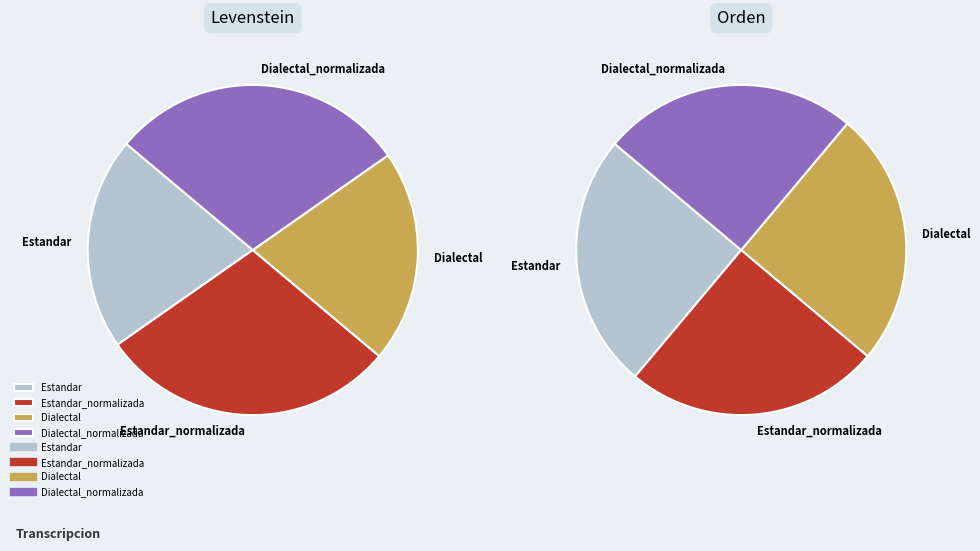

The Dialectal slice represents 14% of the pie. True or false?

False